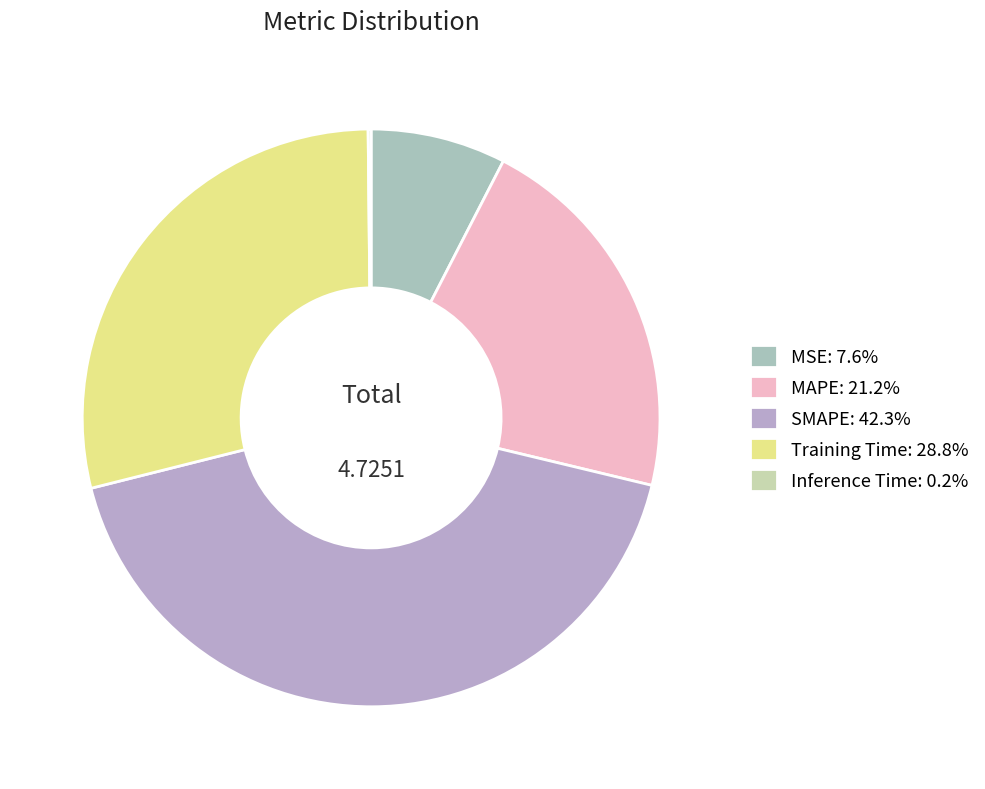

What percentage is the Training Time slice, to the nearest percent?

29%